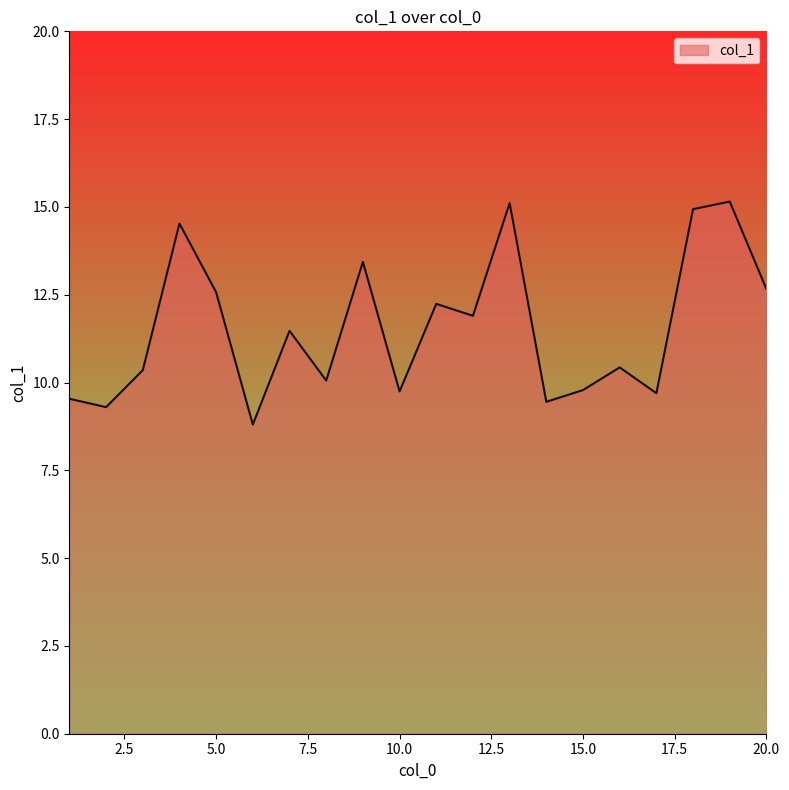

What is the smallest value displayed?

8.8